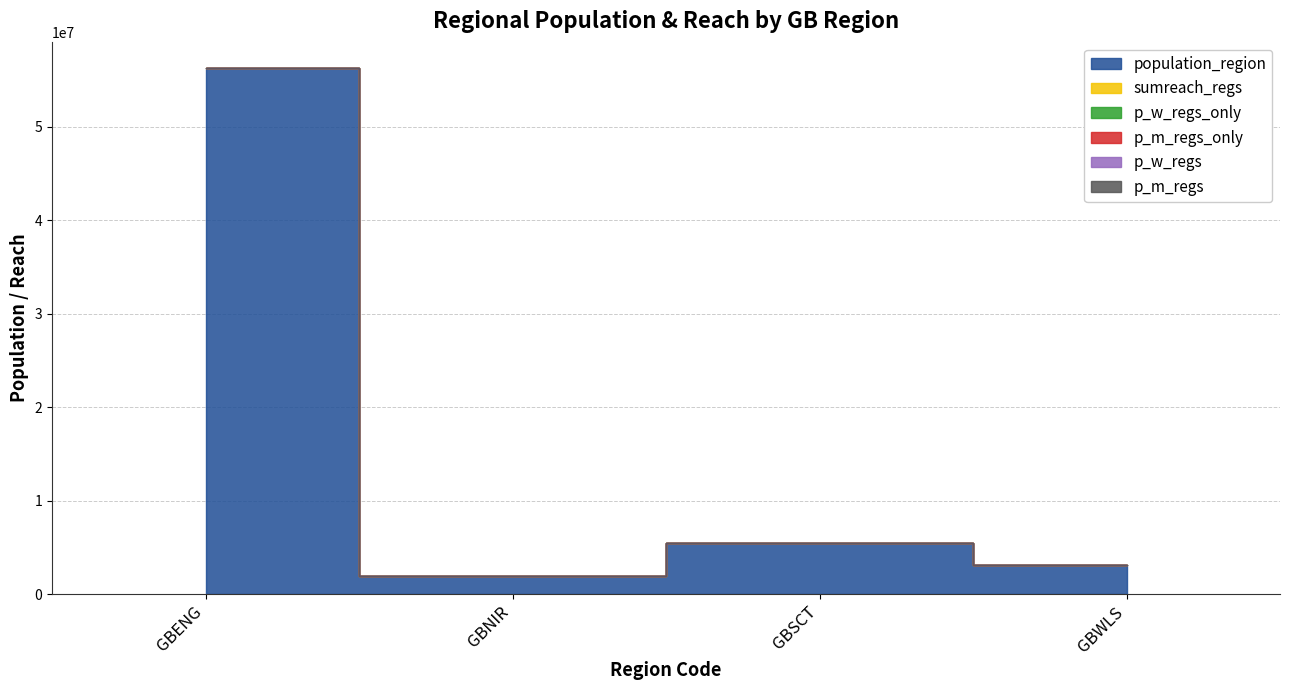

The value of population_region at GBENG is 75787414.3. True or false?

False